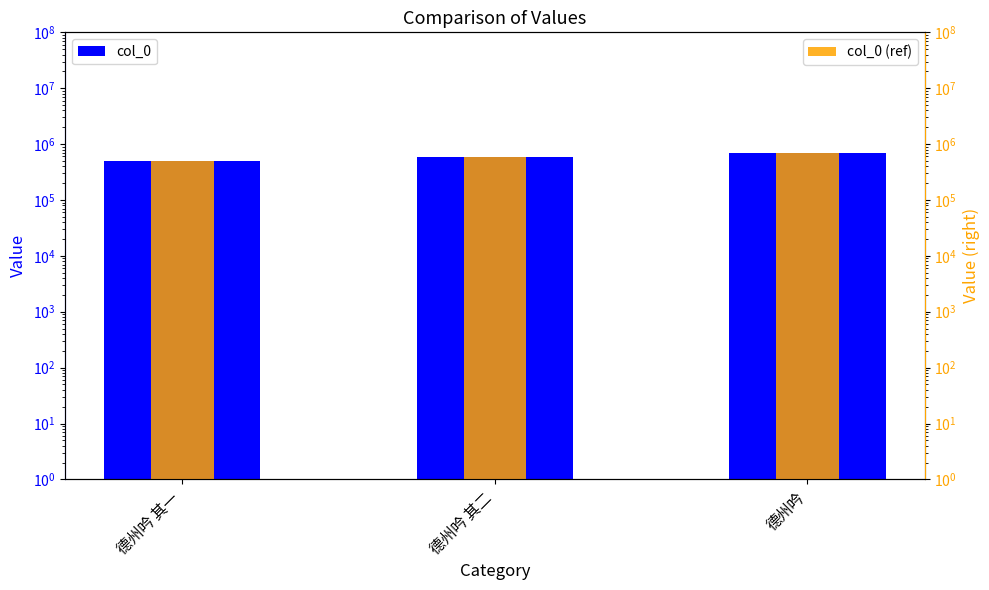

What is the average value of the col_0 (ref) series?

593932